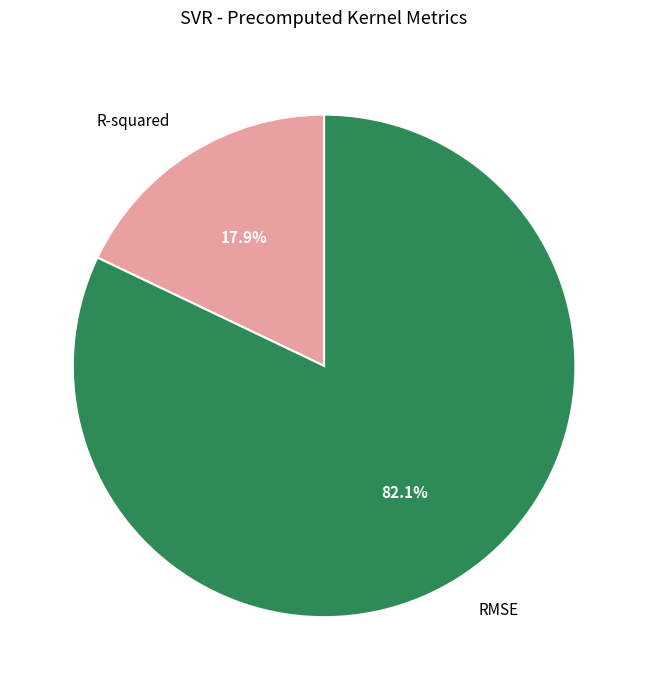

What is the largest slice in the pie chart?

RMSE